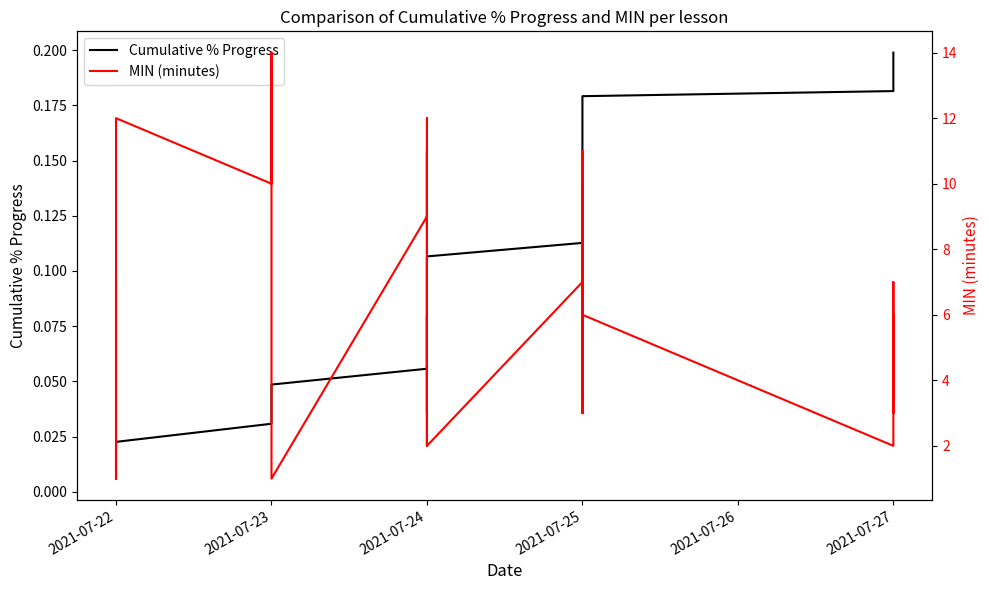

At how many categories does at least one series exceed 10?

5